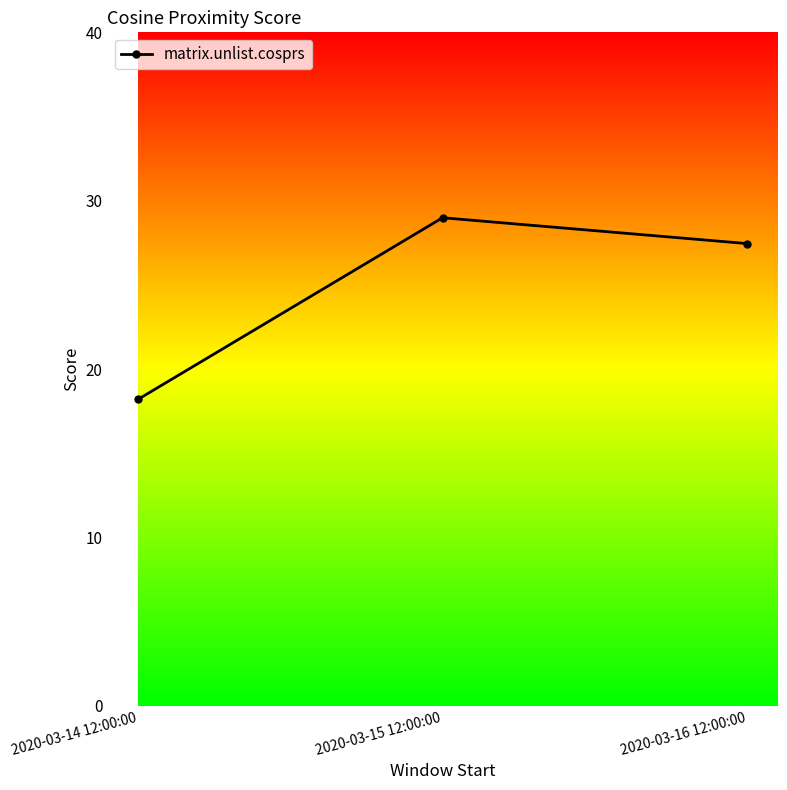

What is the smallest value displayed?

18.2